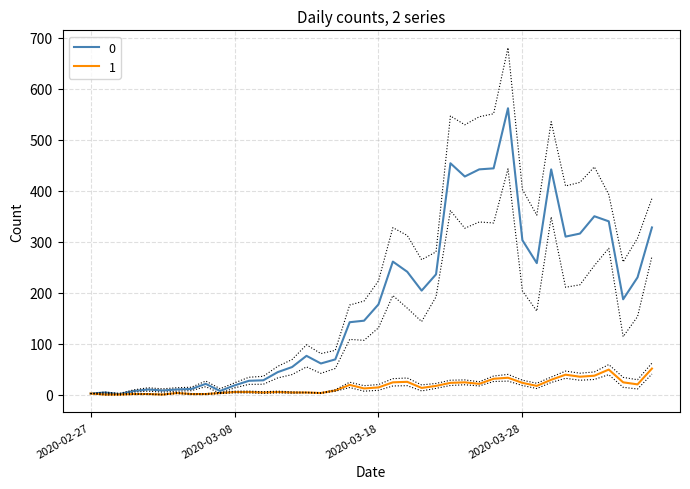

What is the total value across all series at 2020-03-31?

349